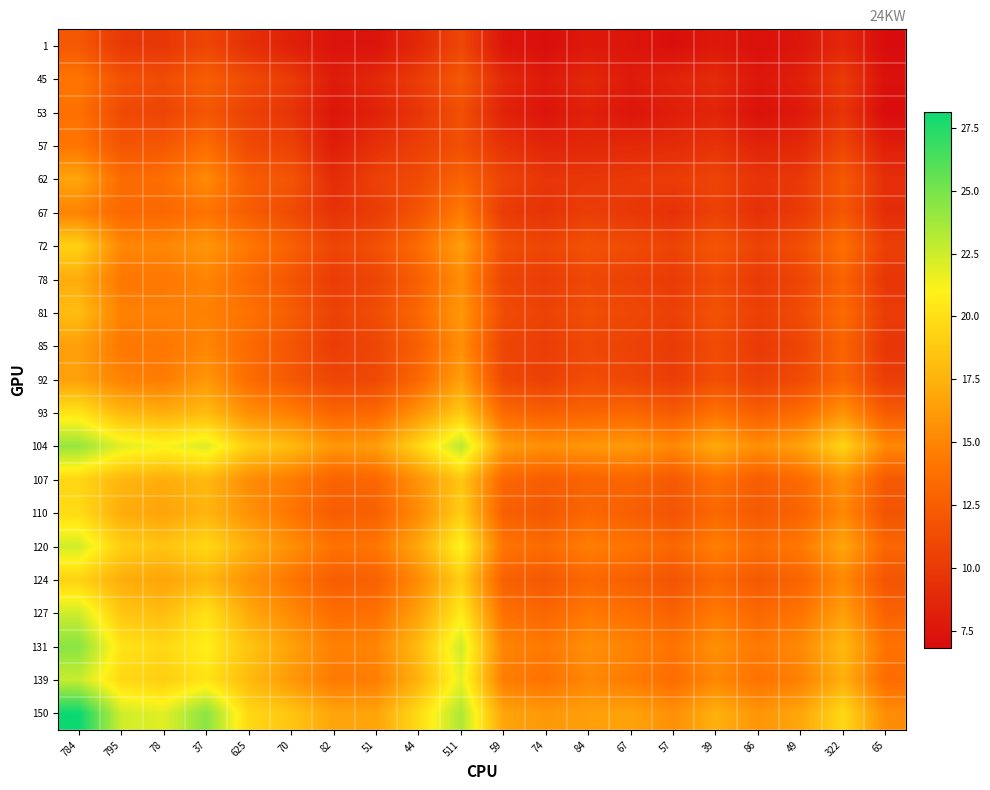

Between 625 and 65, which series saw the biggest shift?

131